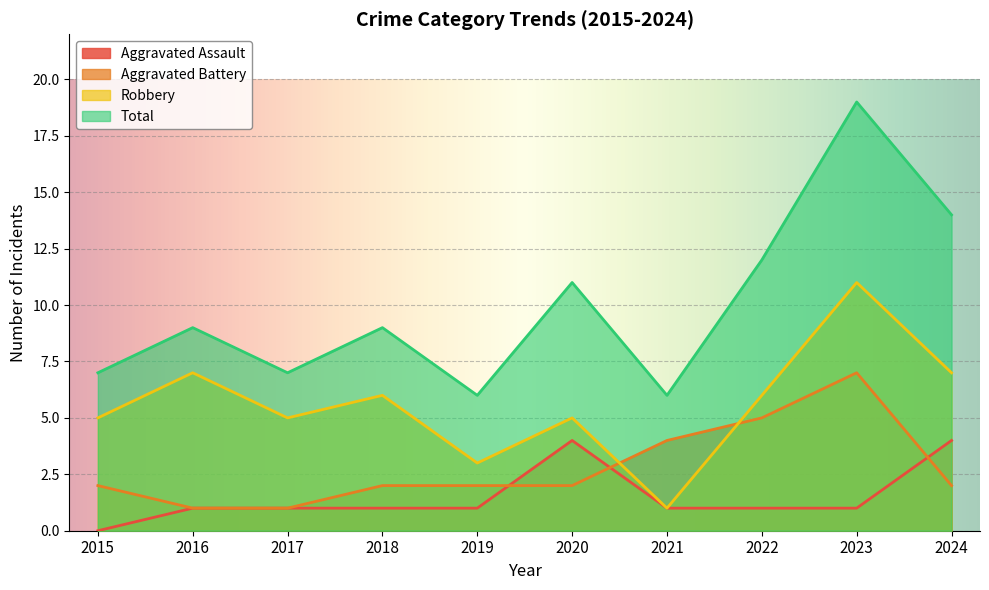

In Aggravated Battery, how many points are higher than both neighbors (excluding endpoints)?

1